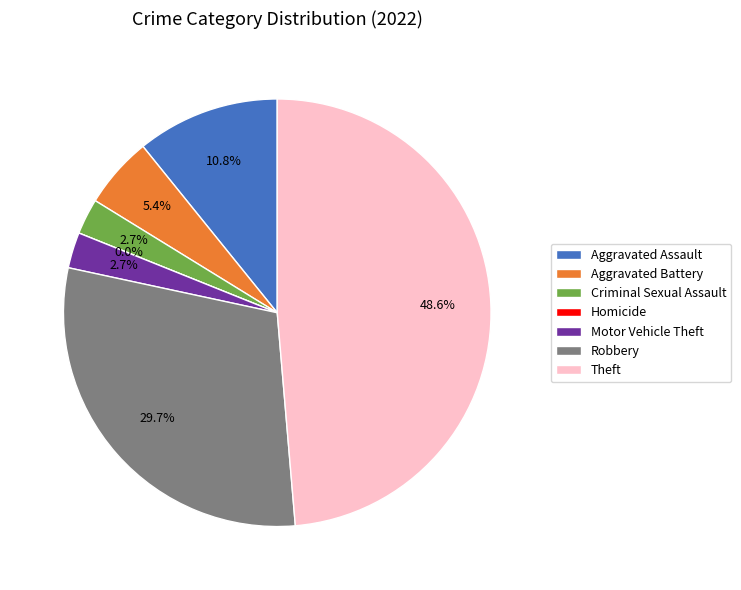

Is there any slice that represents more than half of the pie?

No